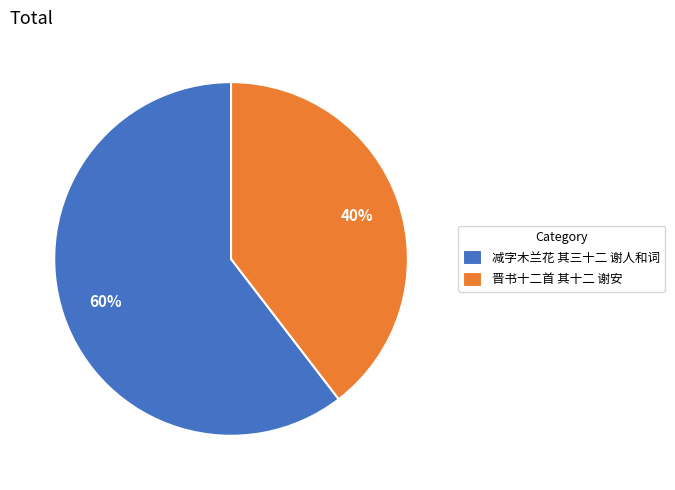

Is the sum of 晋书十二首 其十二 谢安 and 减字木兰花 其三十二 谢人和词 greater than half?

Yes